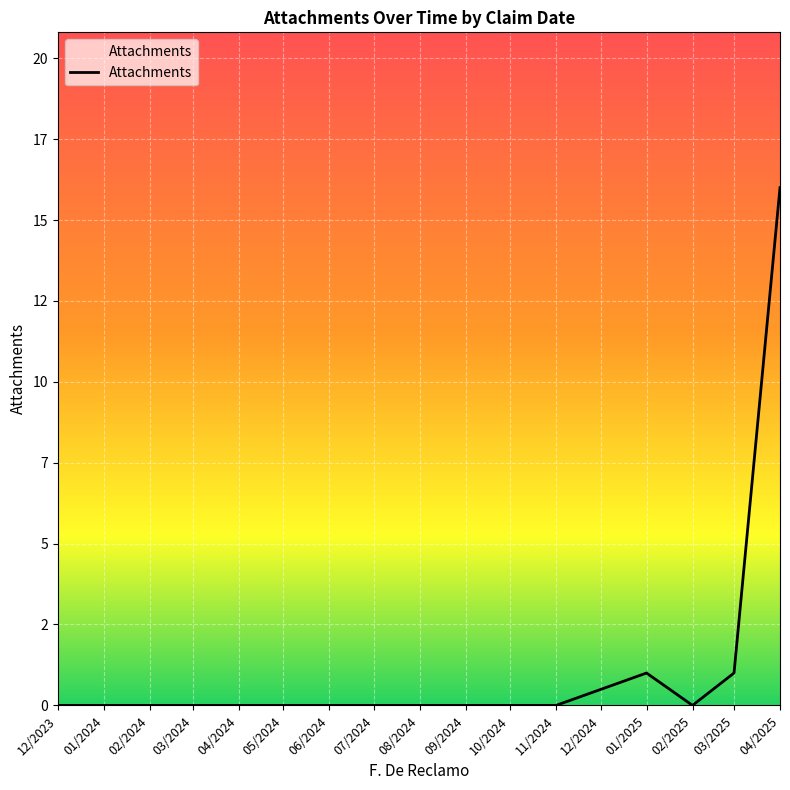

Does the chart have visible grid lines?

Yes